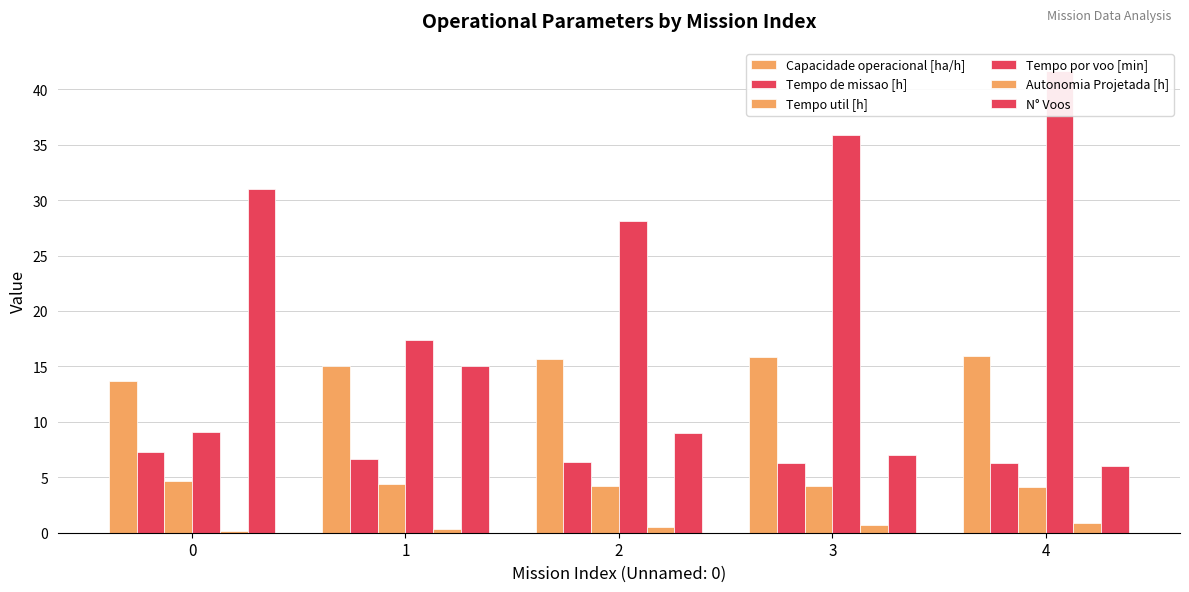

What is the difference between the Capacidade operacional [ha/h] values at 0 and 3?

2.1